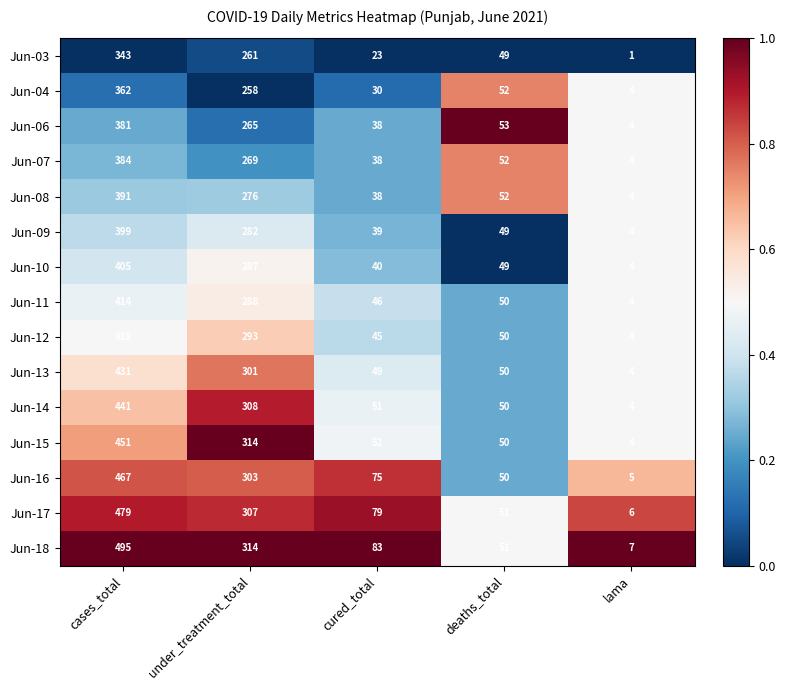

At which label is Jun-09 closest to 201?

under_treatment_total